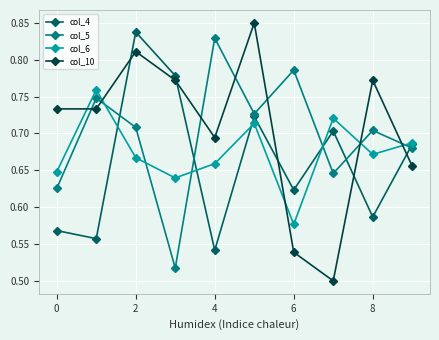

What are all the series names shown in the legend?

col_4, col_5, col_6, col_10